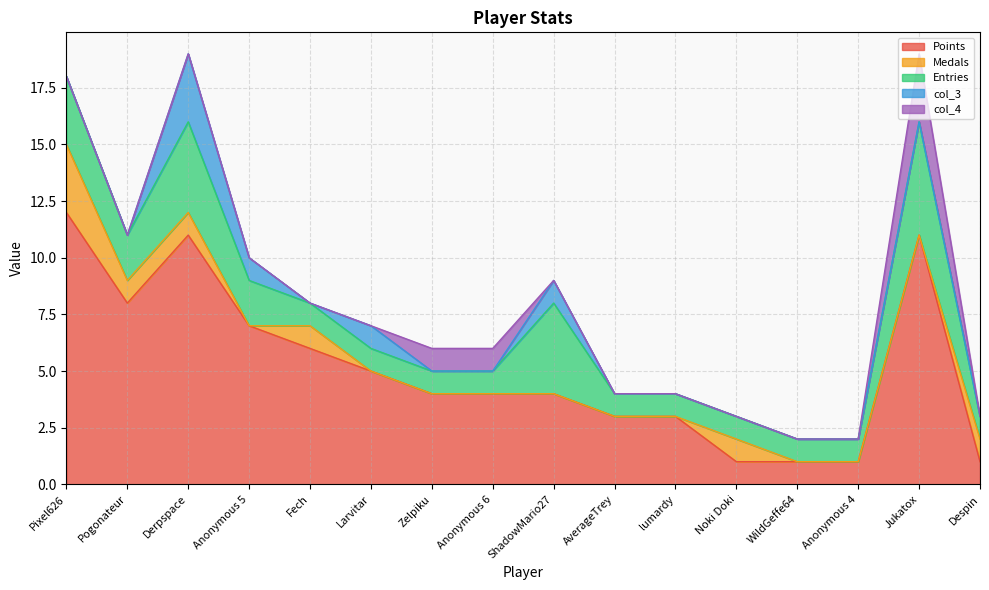

What is the greatest value displayed?

12